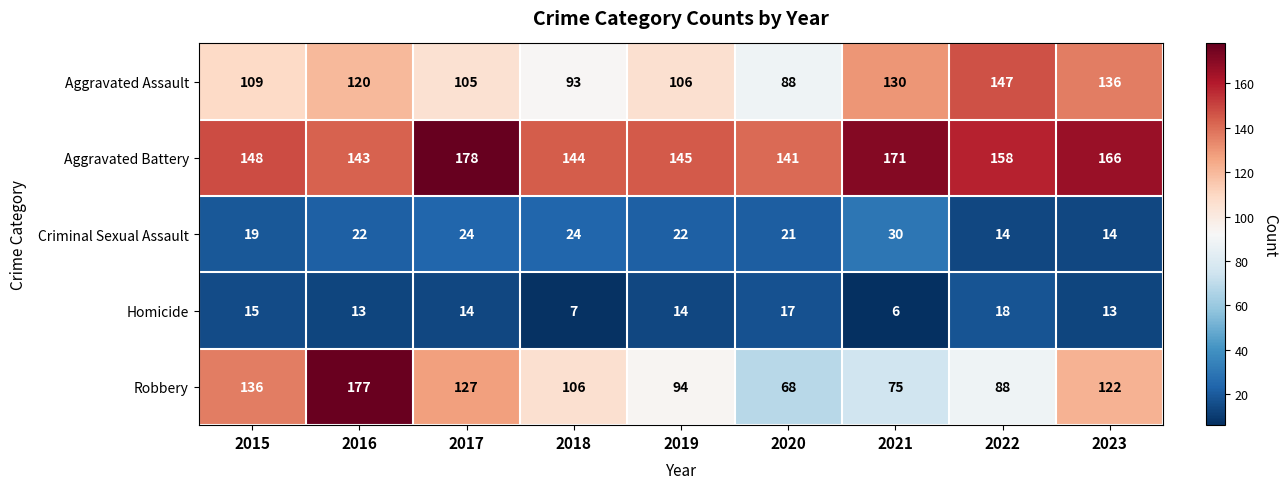

Count the number of categories in the chart.

9